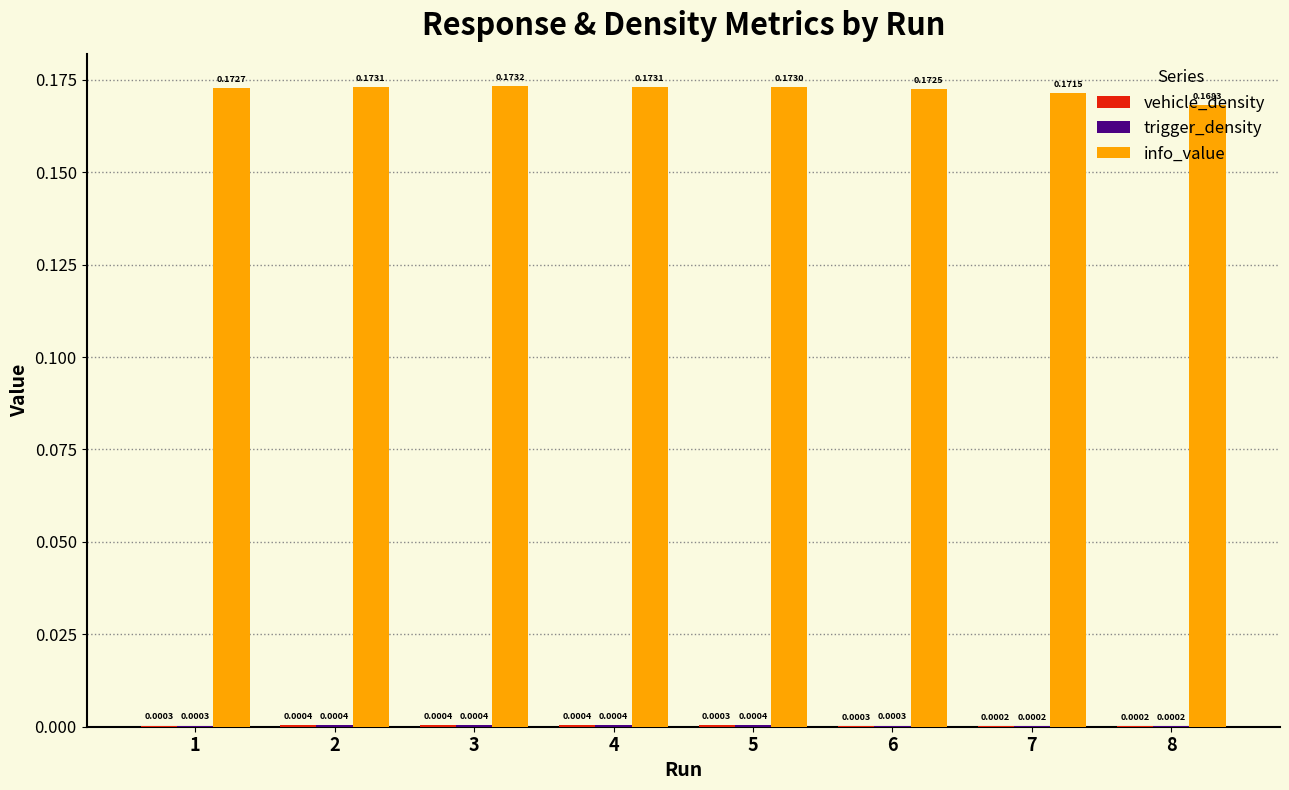

Between 4 and 6, which series saw the biggest shift?

info_value